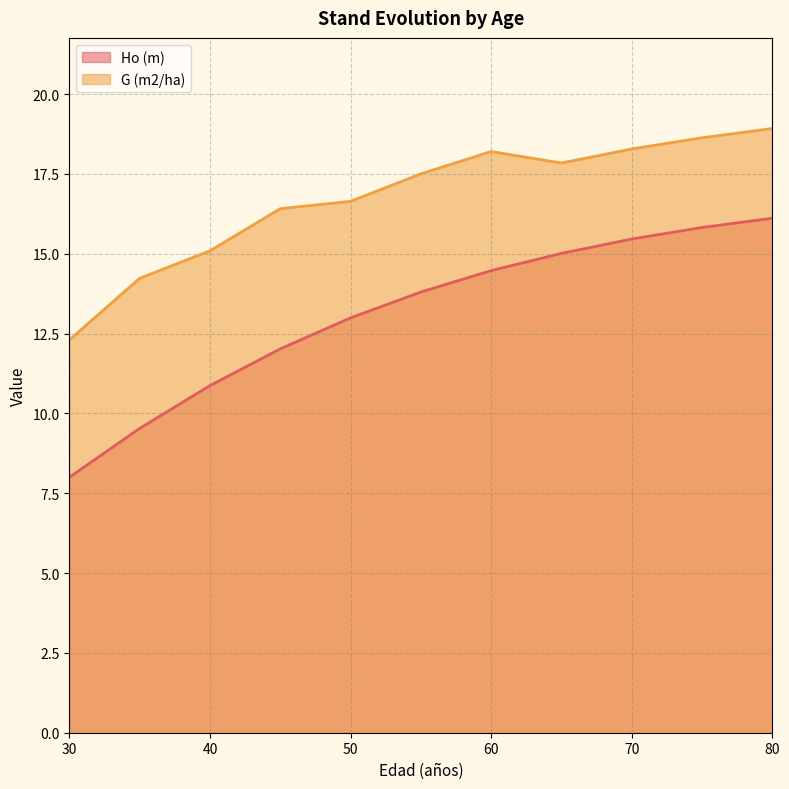

True or false: Ho (m) and G (m2/ha) intersect in this chart.

False